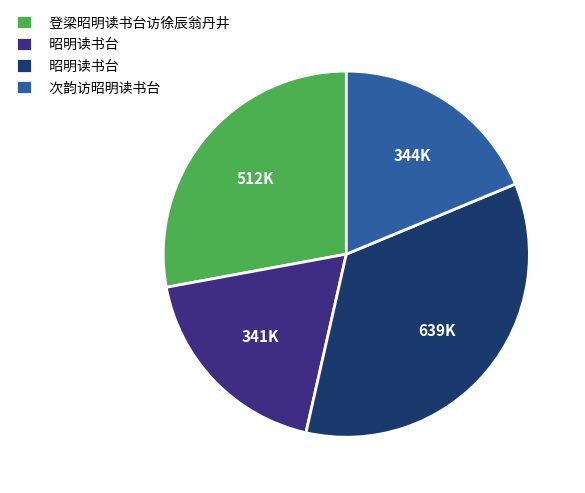

Is there a majority slice in this chart?

No